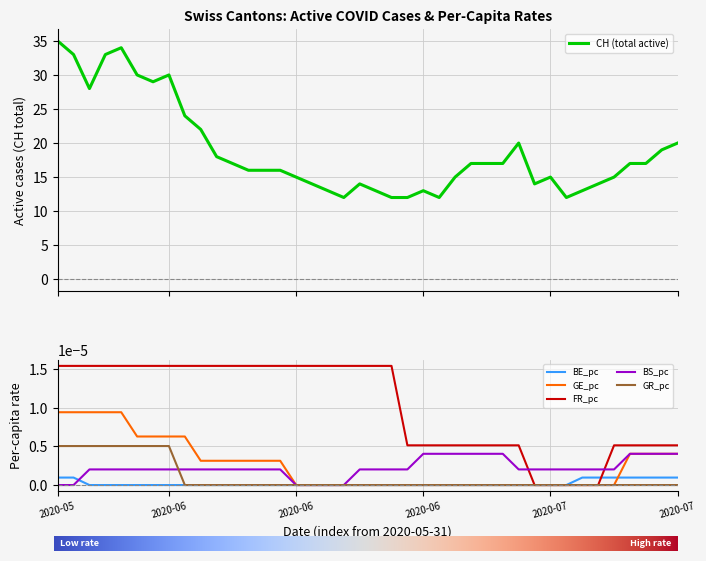

What is the lowest value of the CH (total active) series?

12